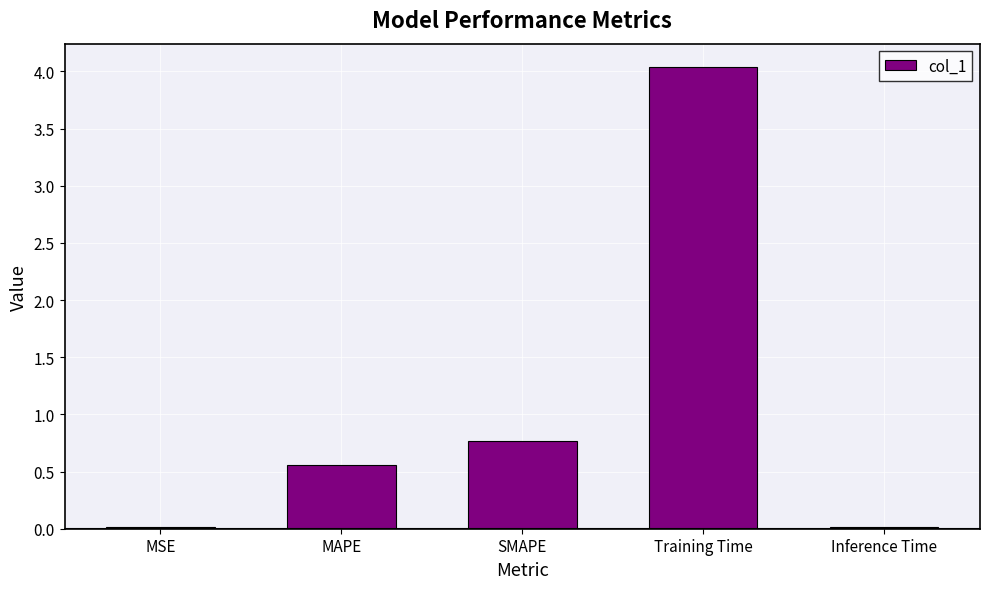

What is the sum of all values?

5.4